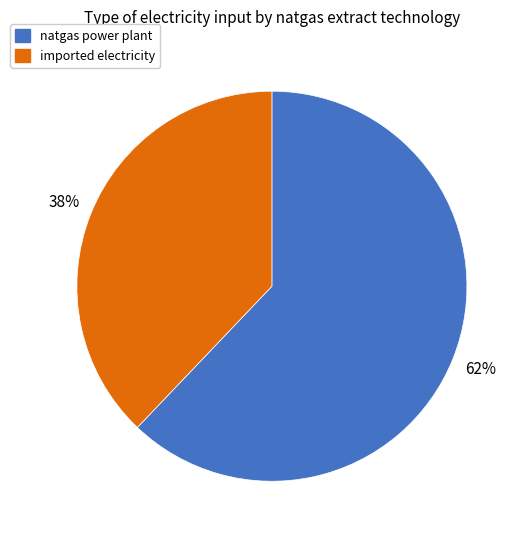

What is the majority slice?

natgas power plant